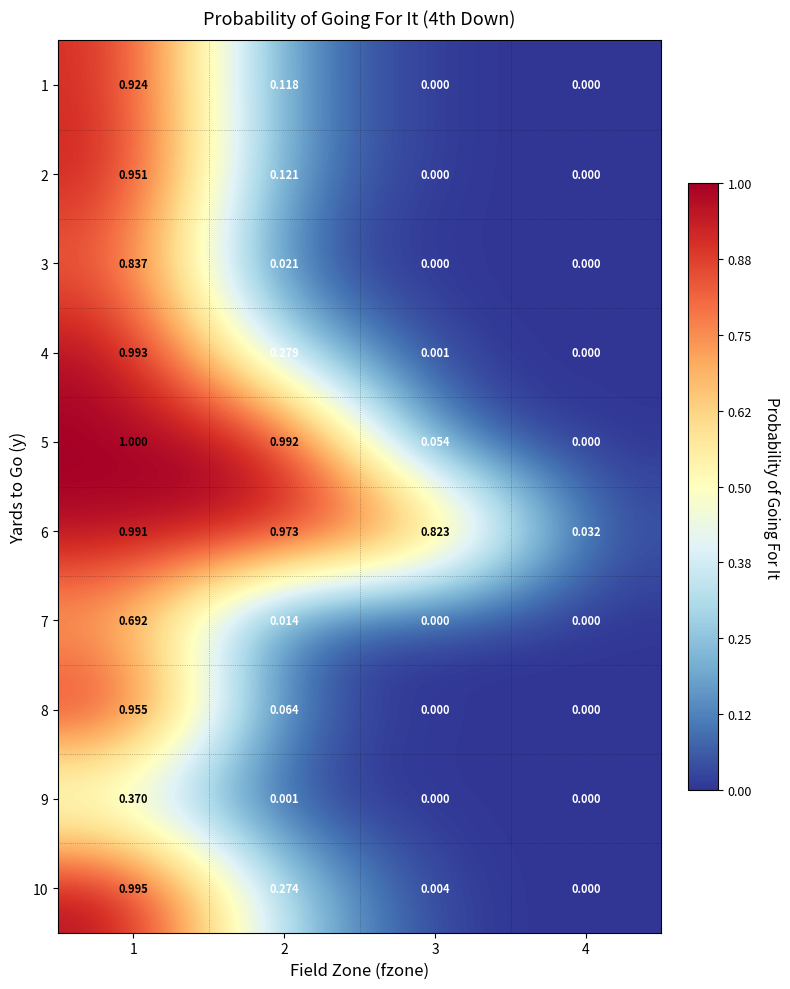

Which series has the largest total across all categories?

6